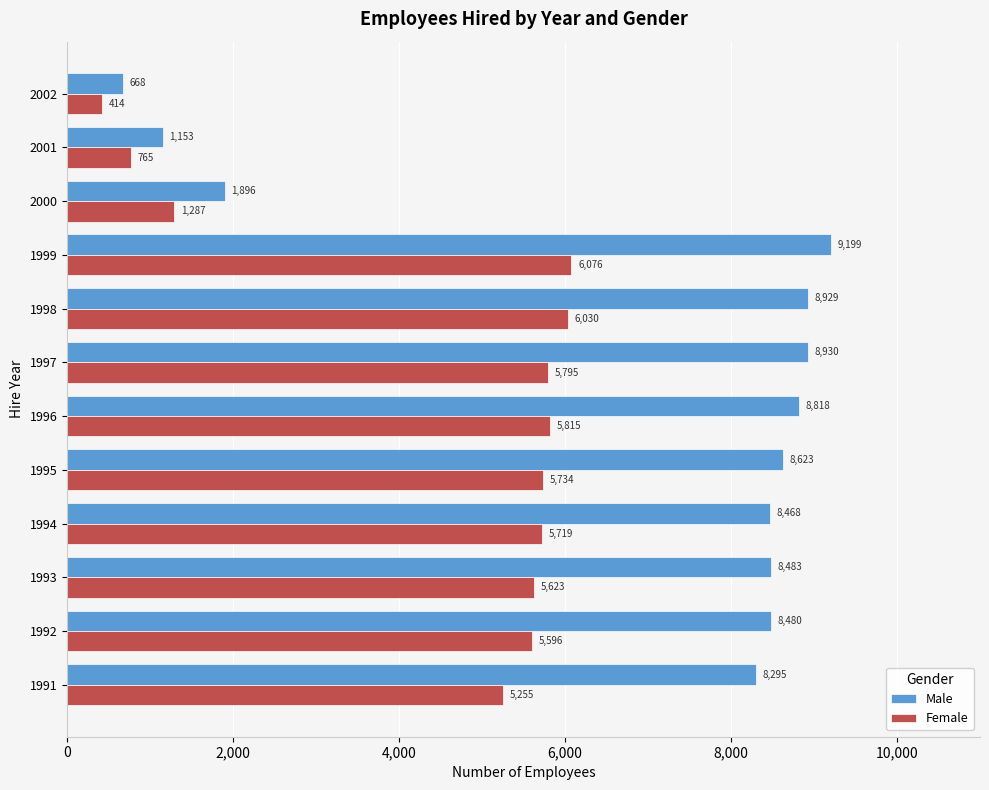

Which series has the largest total across all categories?

Male